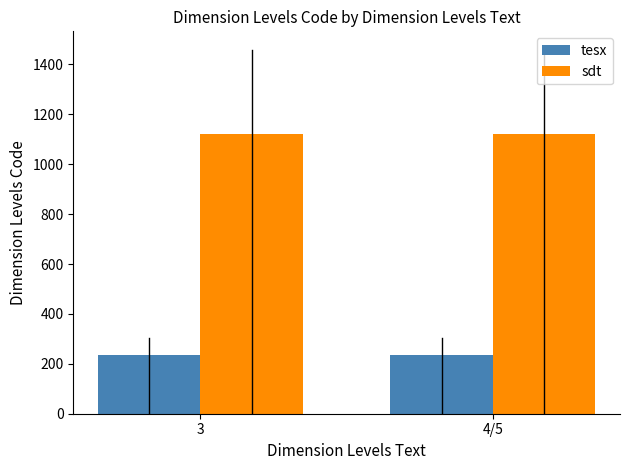

Does the chart contain stacked bars?

No